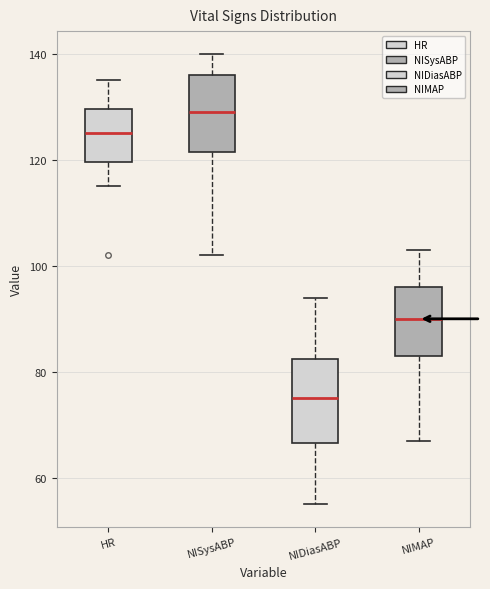

Which box has the highest median line?

NISysABP